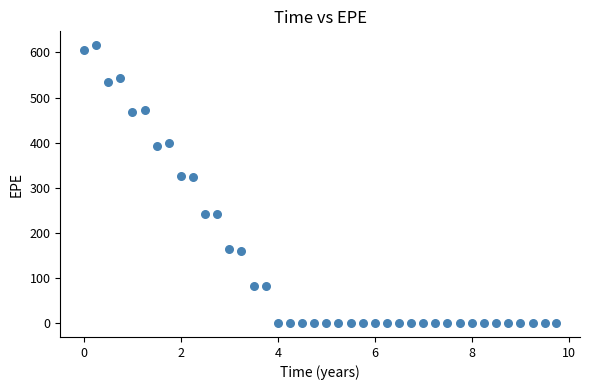

What is the range of X values (max minus min)?

9.7